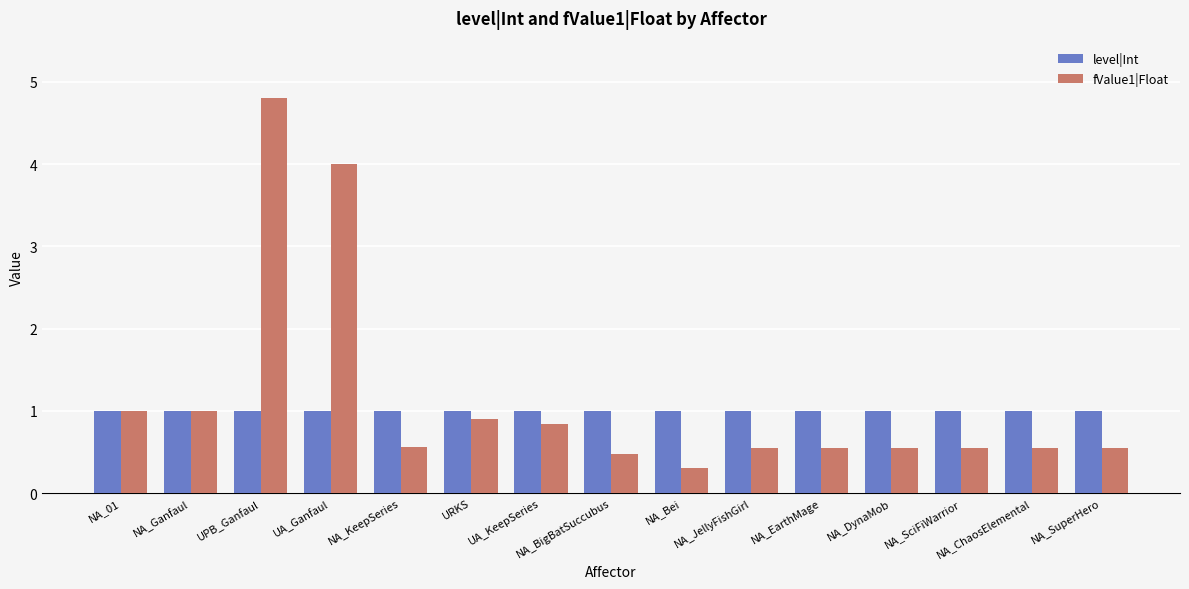

What is the difference between the highest and lowest values at UPB_Ganfaul?

3.8